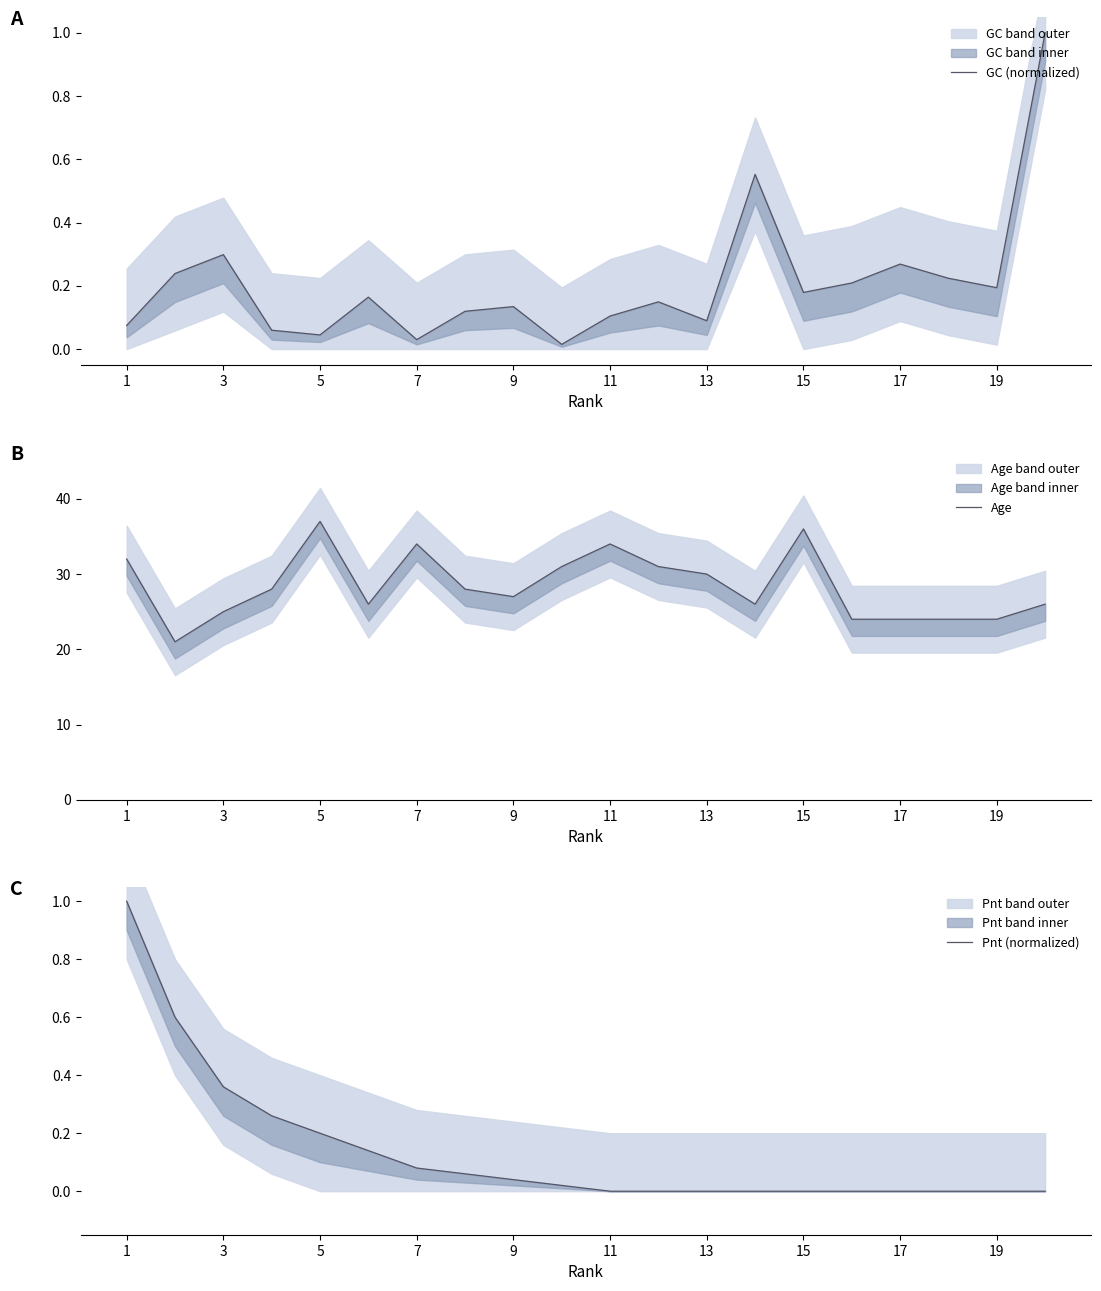

What is the sum of all Age values?

568.0